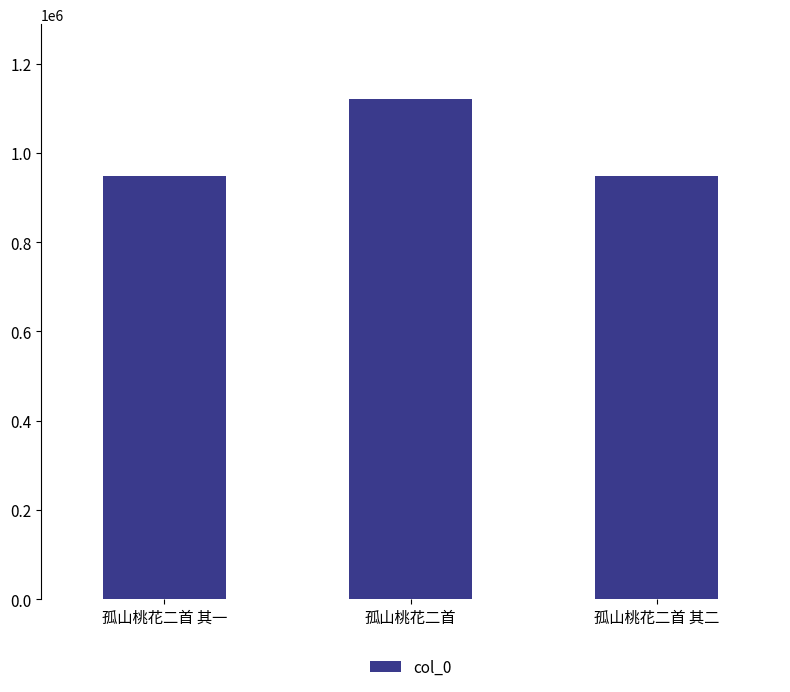

What is the average value?

1005329